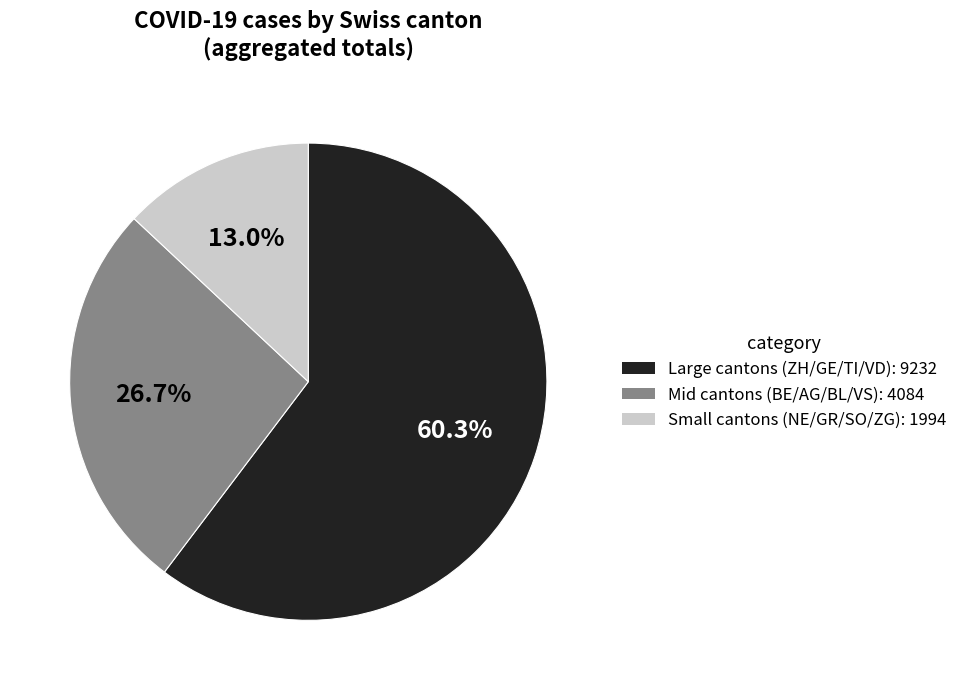

Rank the categories by value from highest to lowest.

Large cantons (ZH/GE/TI/VD): 9232, Mid cantons (BE/AG/BL/VS): 4084, Small cantons (NE/GR/SO/ZG): 1994